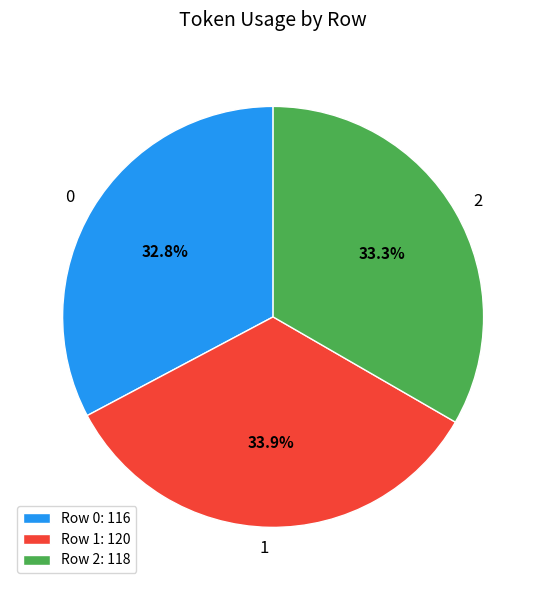

Is there a majority slice in this chart?

No